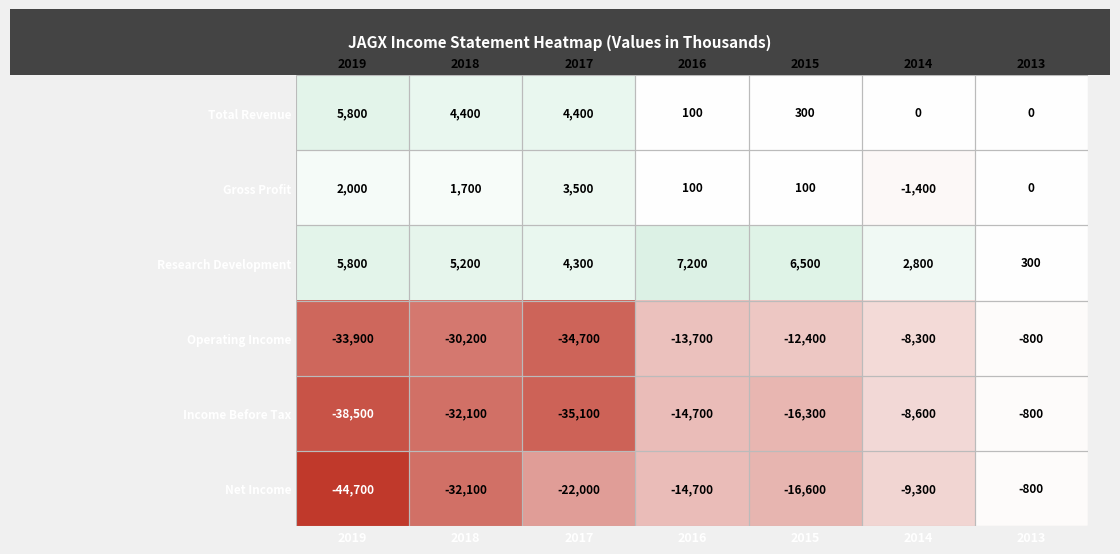

The Research Development series shows 10189 at 2015. True or false?

False